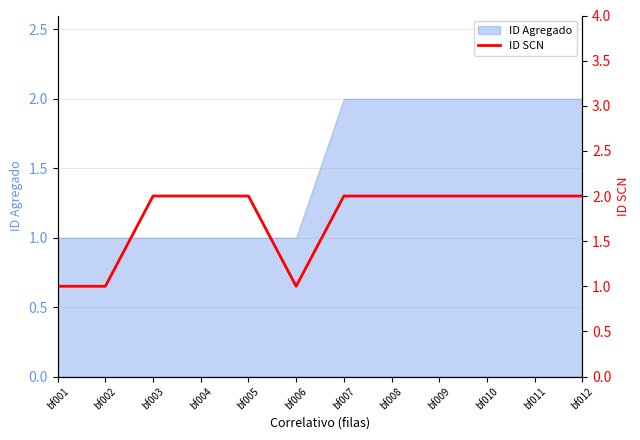

List the labels in order of value, largest first.

bf003, bf004, bf005, bf007, bf008, bf009, bf010, bf011, bf012, bf001, bf002, bf006